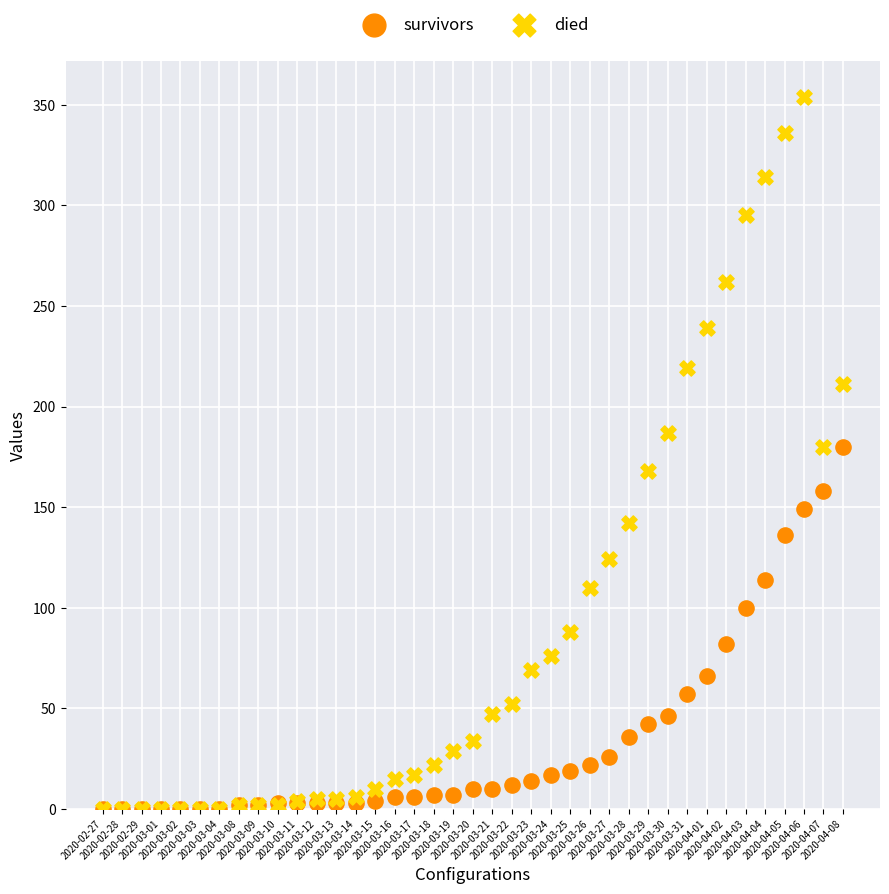

What are all the series names shown in the legend?

survivors, died